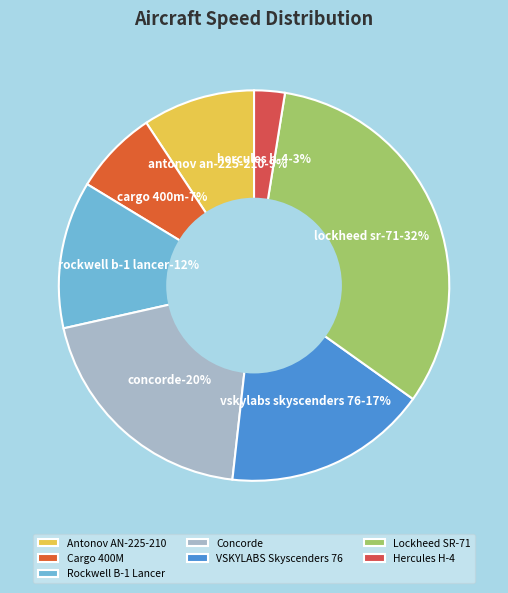

Is it true that Antonov AN-225-210 is 1% of the pie?

False